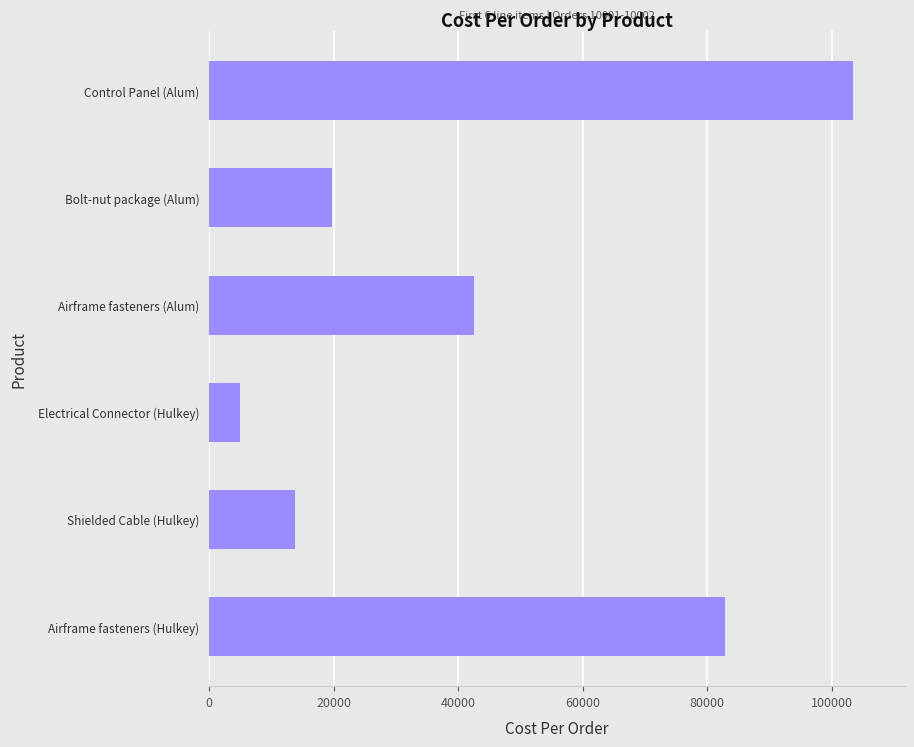

The value at Shielded Cable (Hulkey) is 13775. True or false?

True